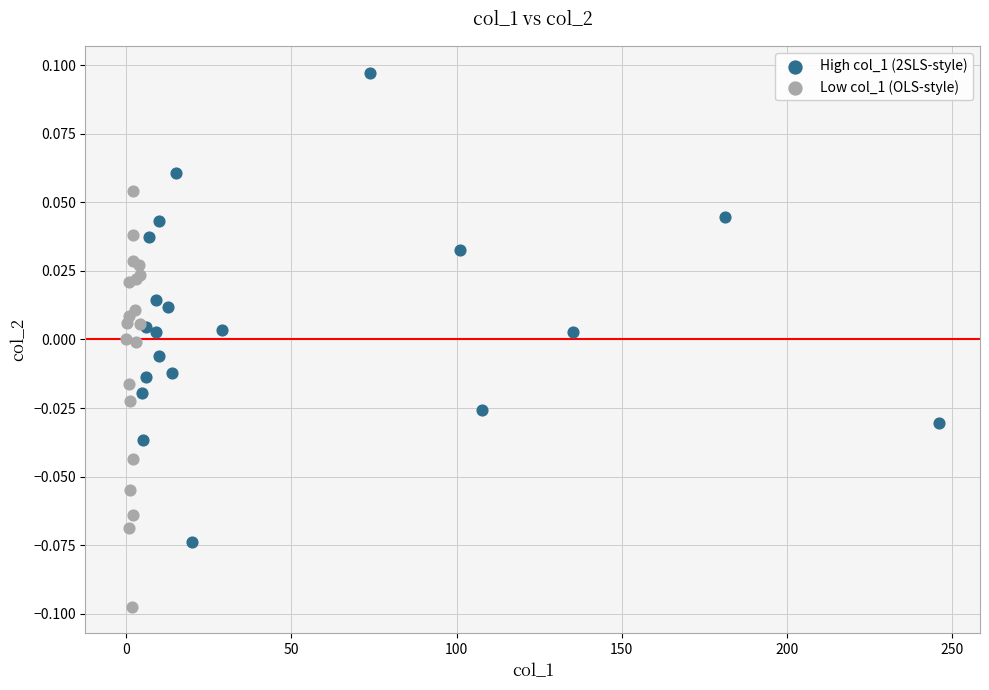

Which series has the widest spread of Y values?

High col_1 (2SLS-style)